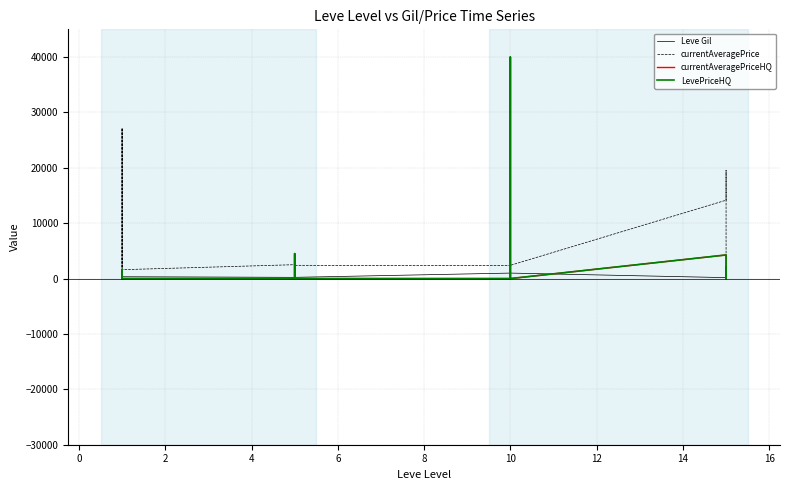

Is it true that Leve Gil equals 990.0 at 10?

True